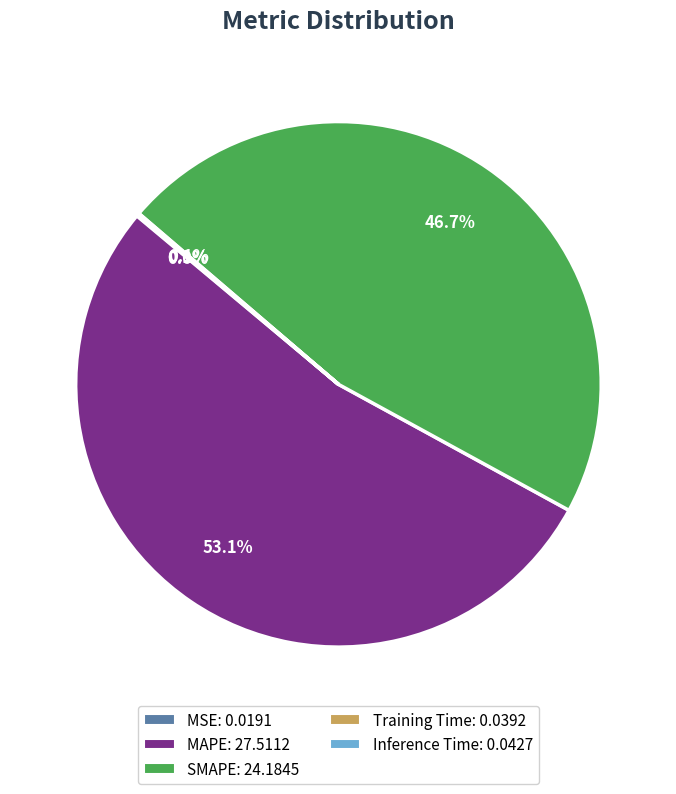

Is there any slice that represents more than half of the pie?

Yes